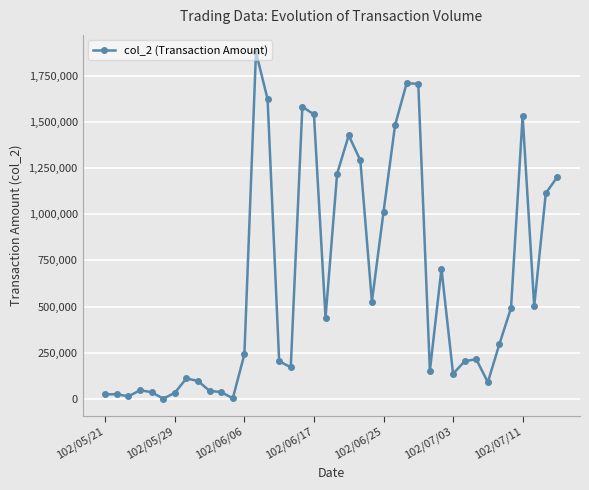

How many lines are shown in the chart?

1